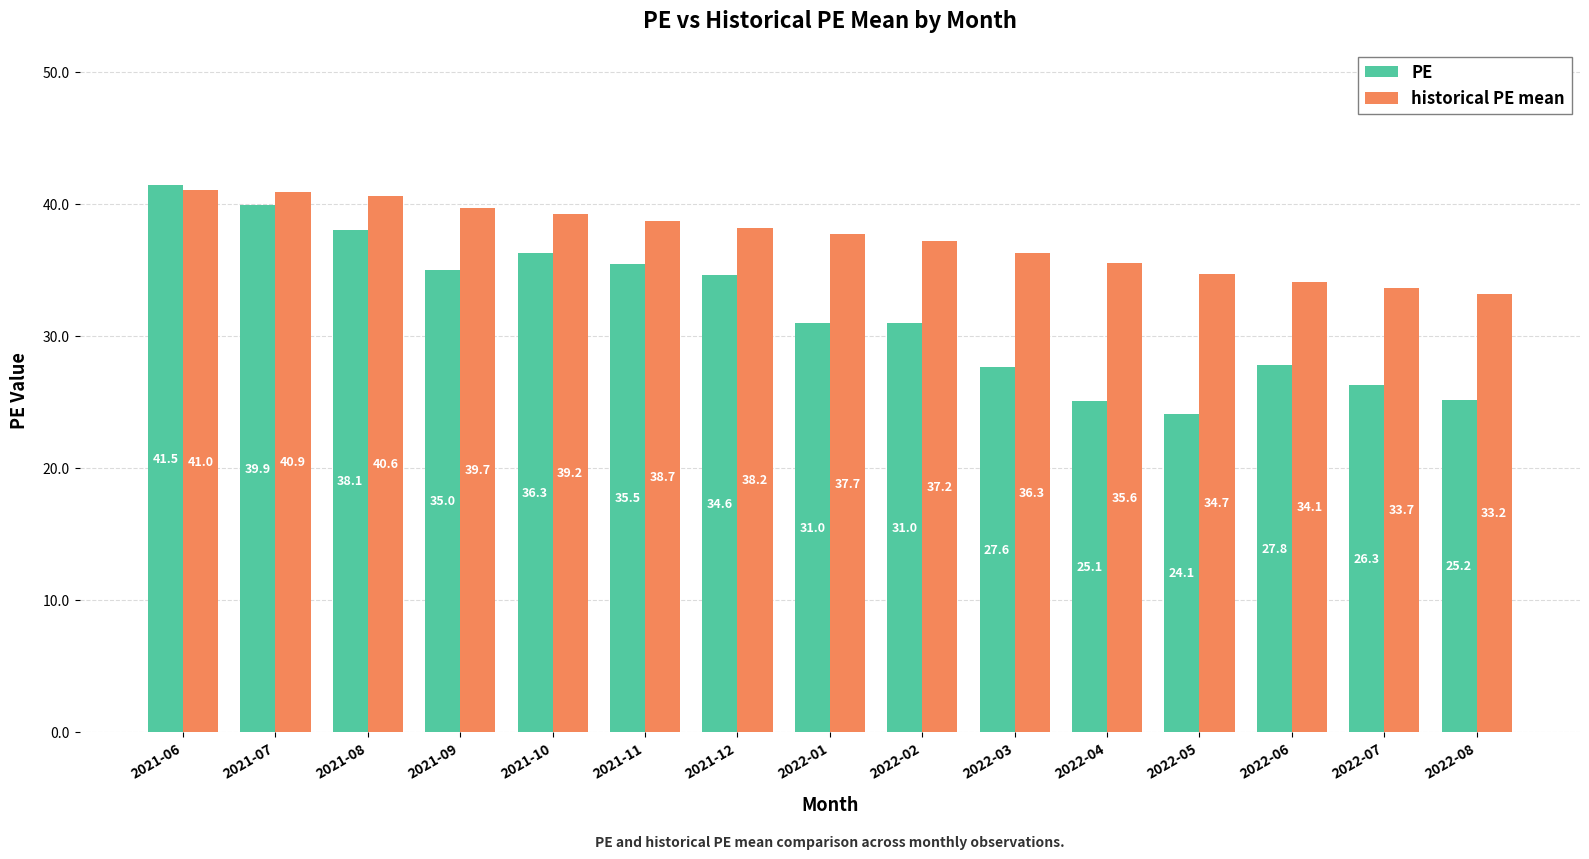

What is the value of the PE bar at the 1st from the left?

41.5